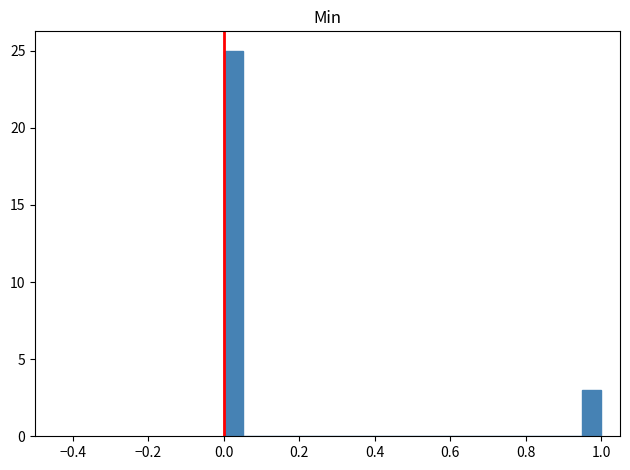

Read against the x-axis, roughly where is the centre of the tallest bar?

0.02